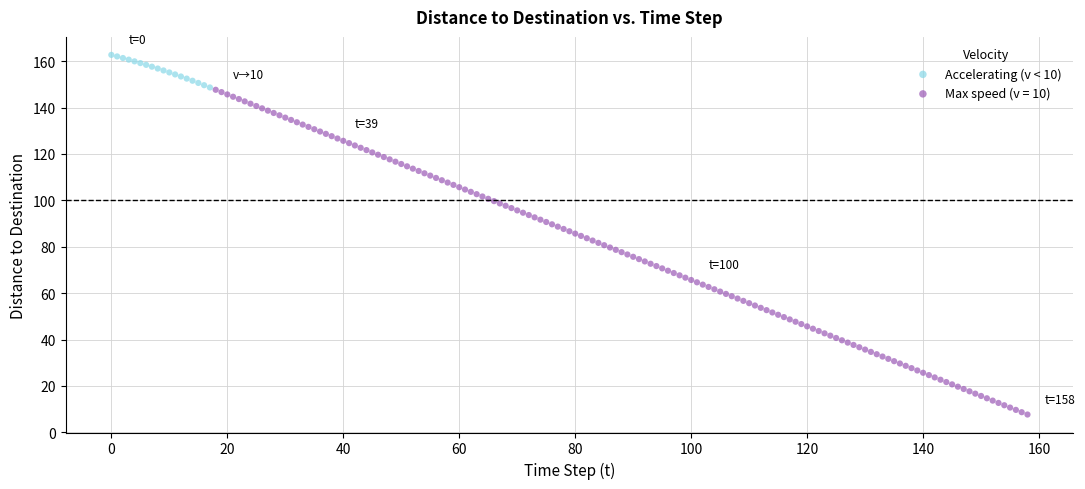

Which series has the largest Y range (max minus min)?

Max speed (v = 10)